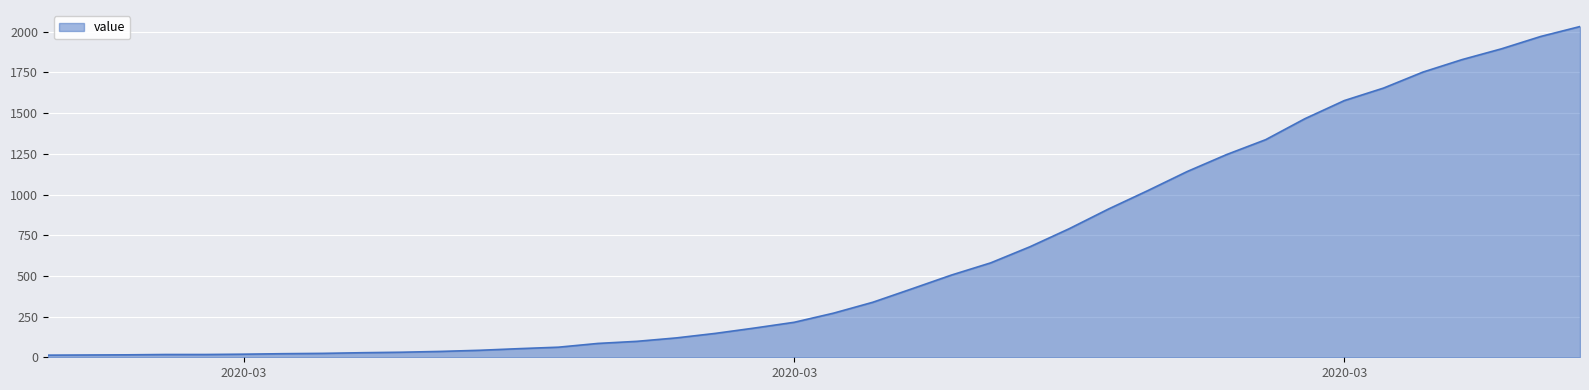

What is the difference between the maximum and minimum values?

2019